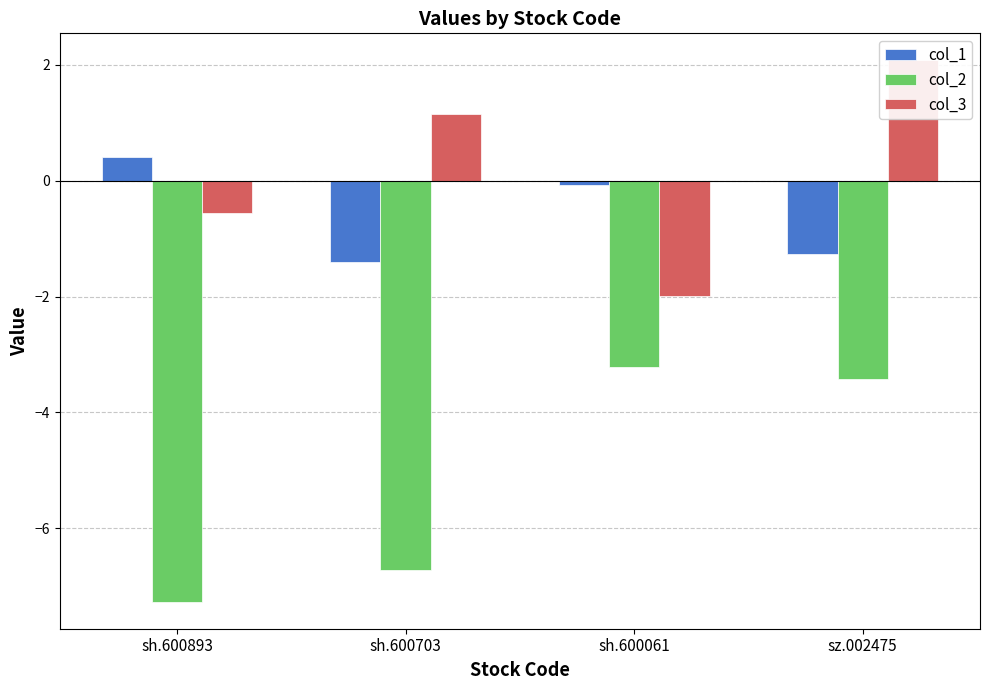

What are all the series names shown in the legend?

col_1, col_2, col_3